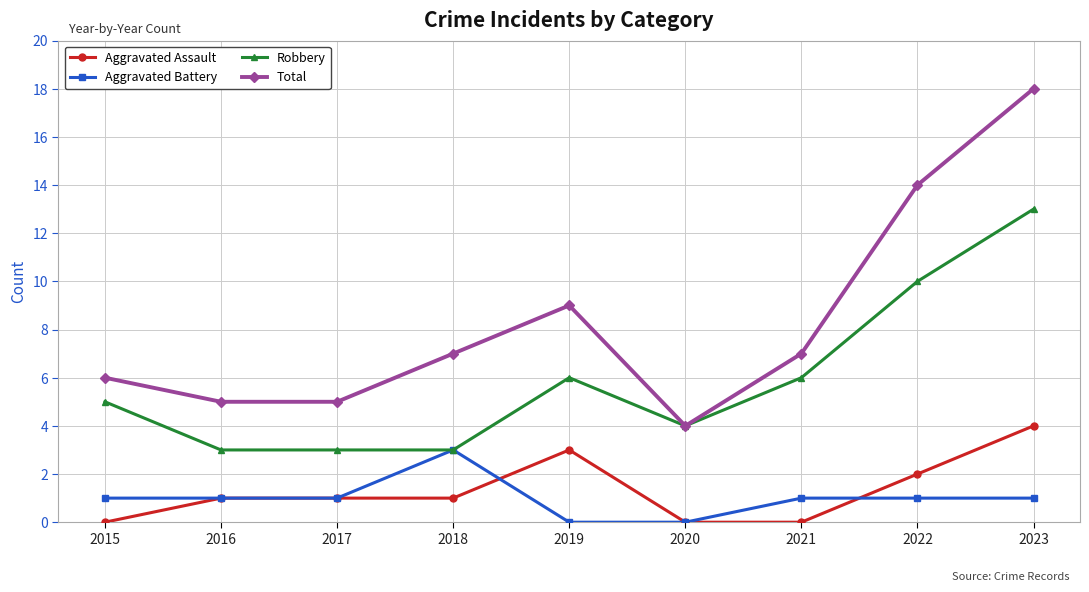

Which series has the largest range (max minus min)?

Total